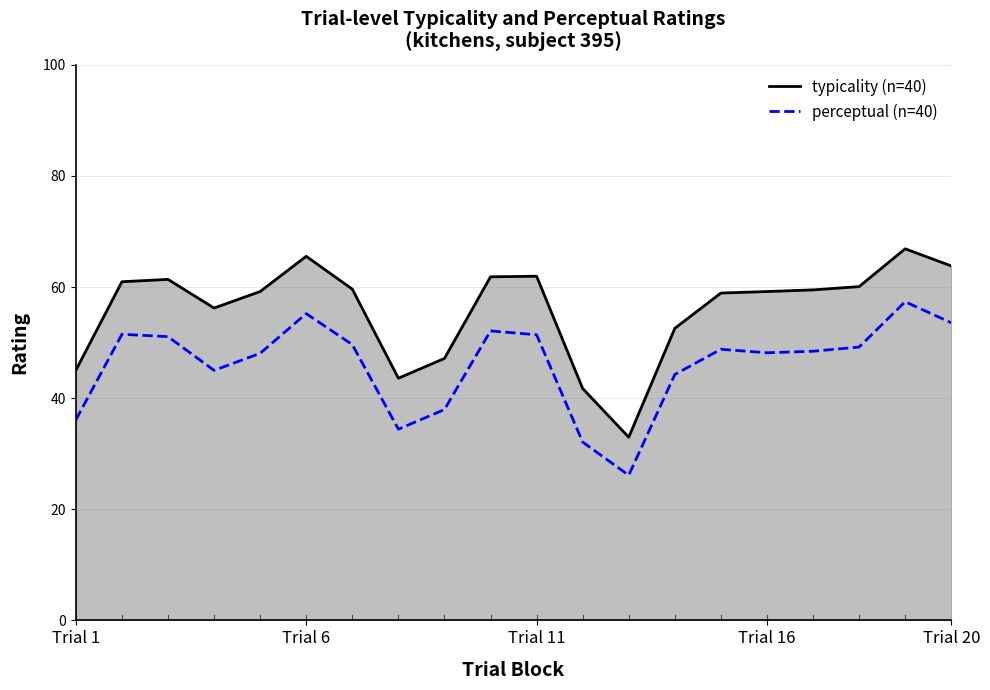

List the series in order of their overall mean, highest first.

typicality (line), perceptual